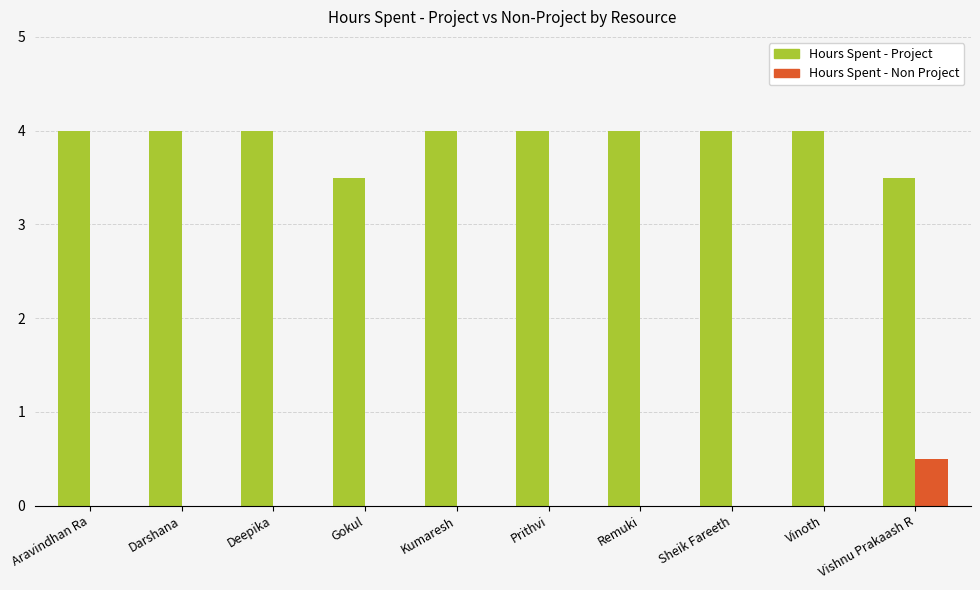

What is the sum of all Hours Spent - Project values?

39.0